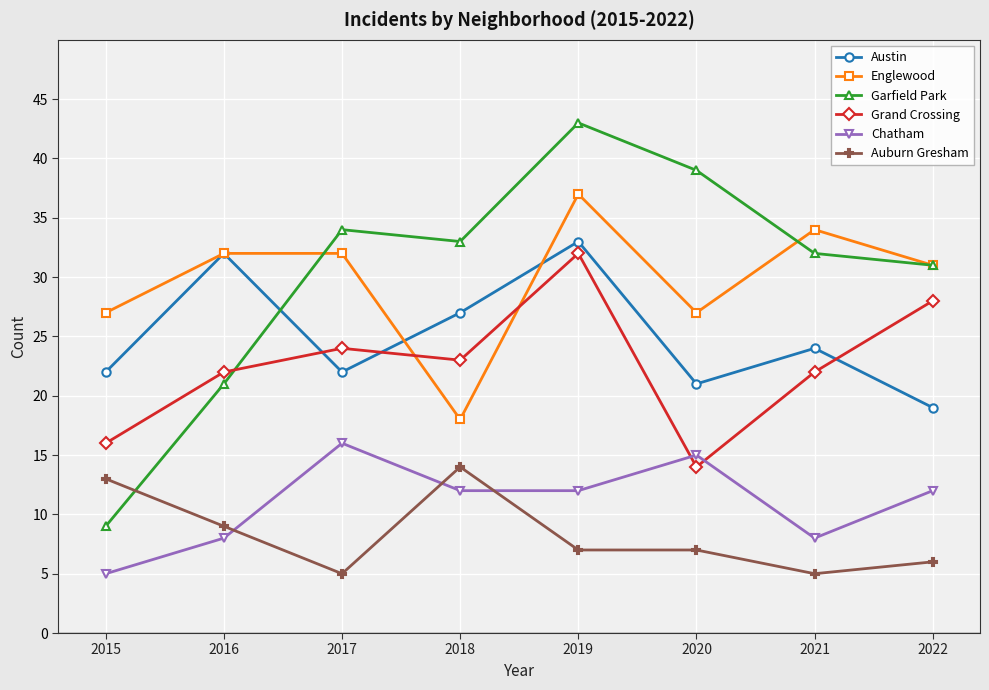

Is this an area chart (filled region under the line)?

No